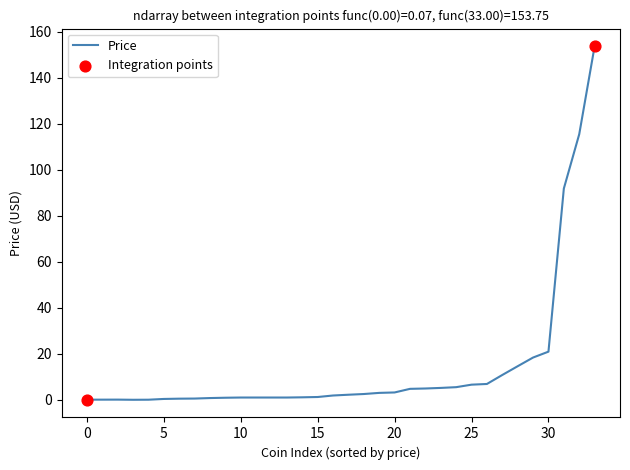

What is the difference between the maximum and minimum values?

153.7